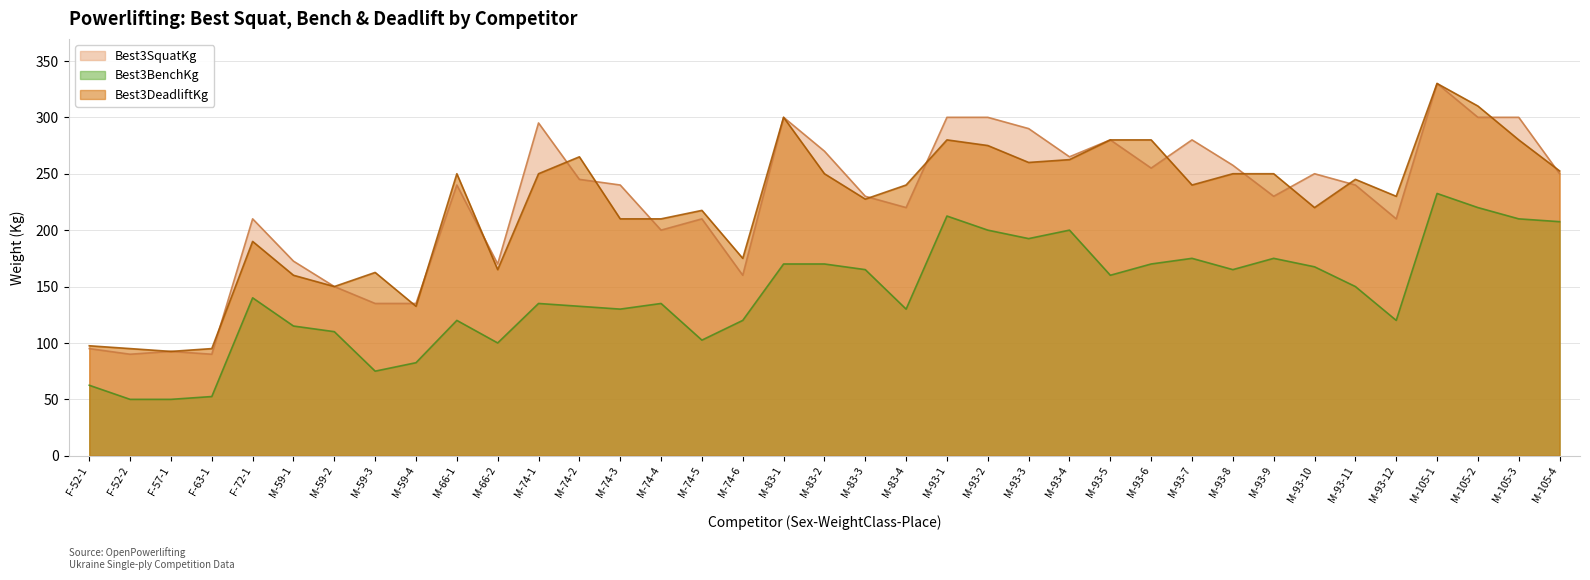

What is the label of the 13th point from the right?

M-93-4